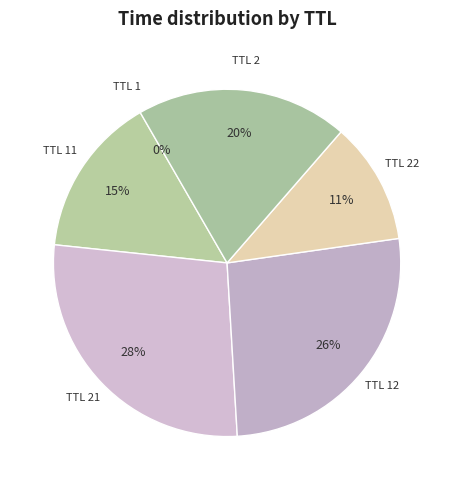

Combined, do TTL 21 and TTL 22 account for over 50%?

No